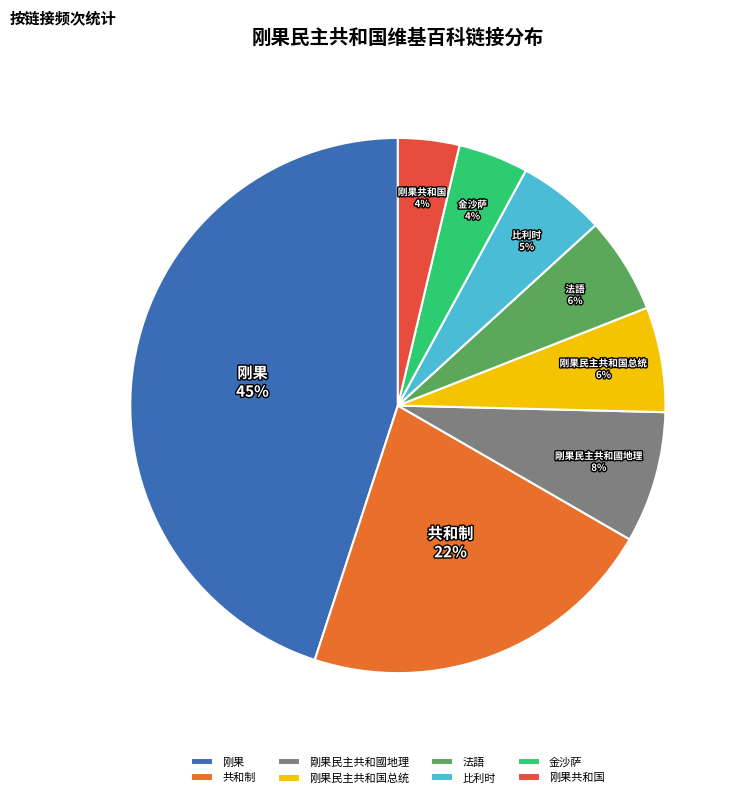

Which has a higher value, 刚果共和国 or 比利时?

比利时